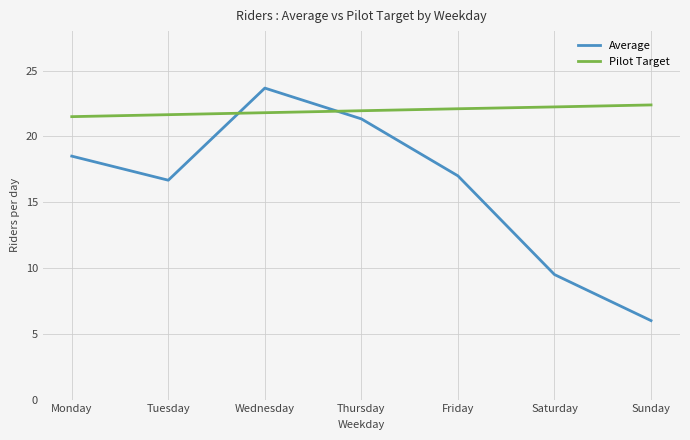

What is the difference between the Average values at Sunday and Saturday?

3.5